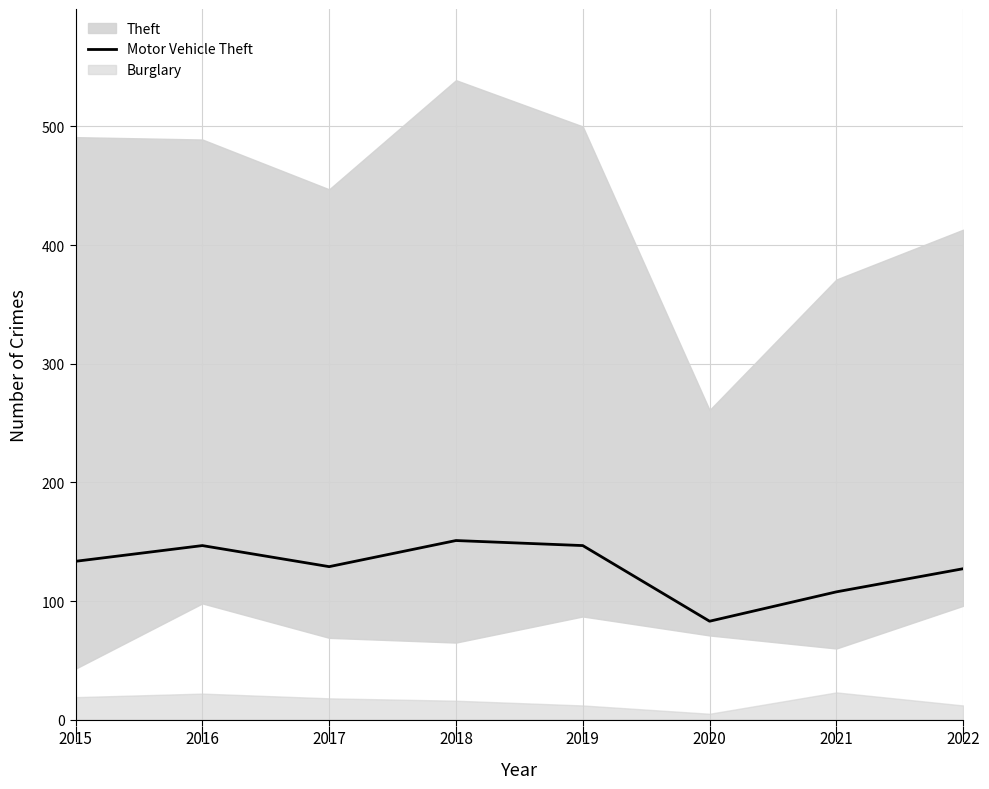

Reading left to right, what are all the values shown in this chart?

133.5	146.8	129.0	151.0	146.8	83.0	107.8	127.2